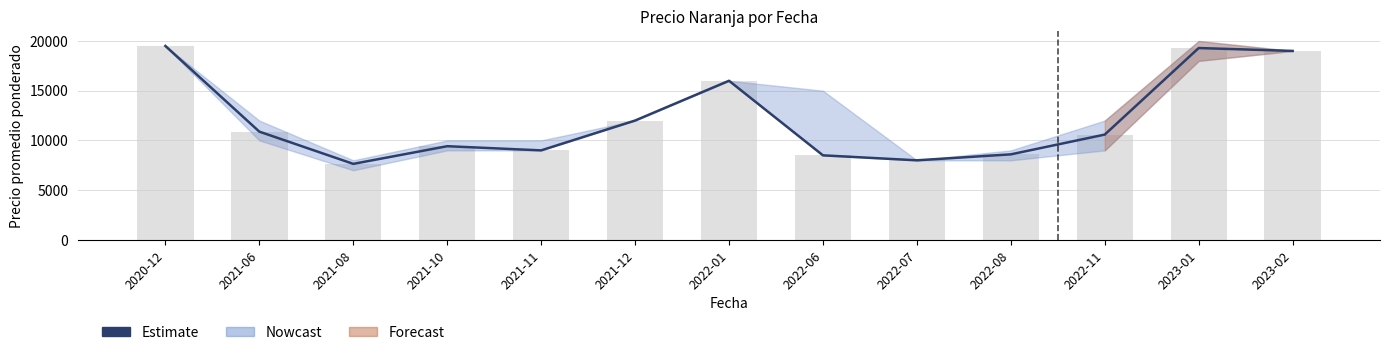

The value at 2021-08 is 7643. True or false?

True